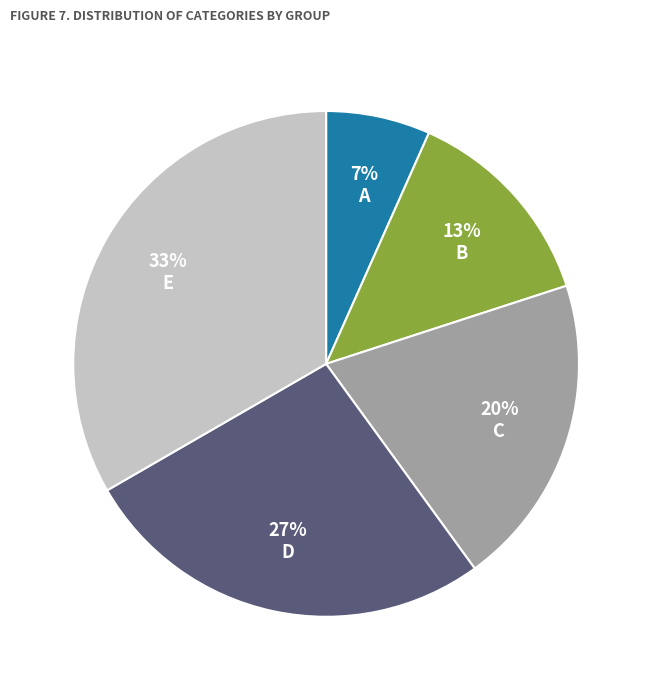

How many segments does this pie chart have?

5